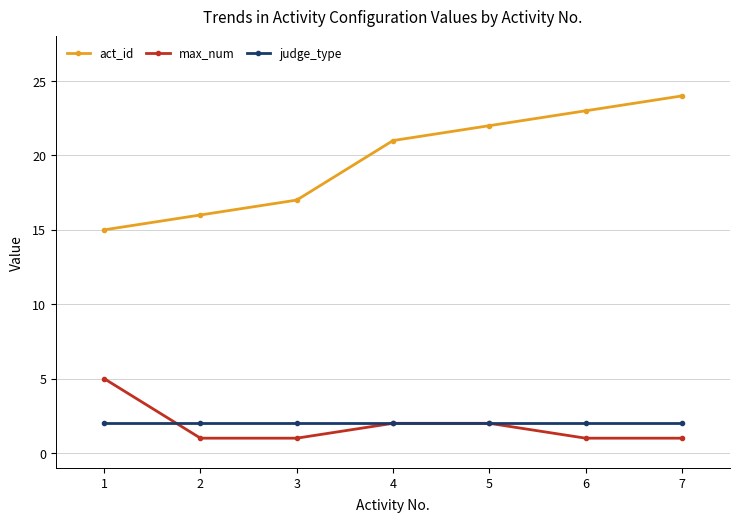

What is the spread (max minus min) of values at 2?

15